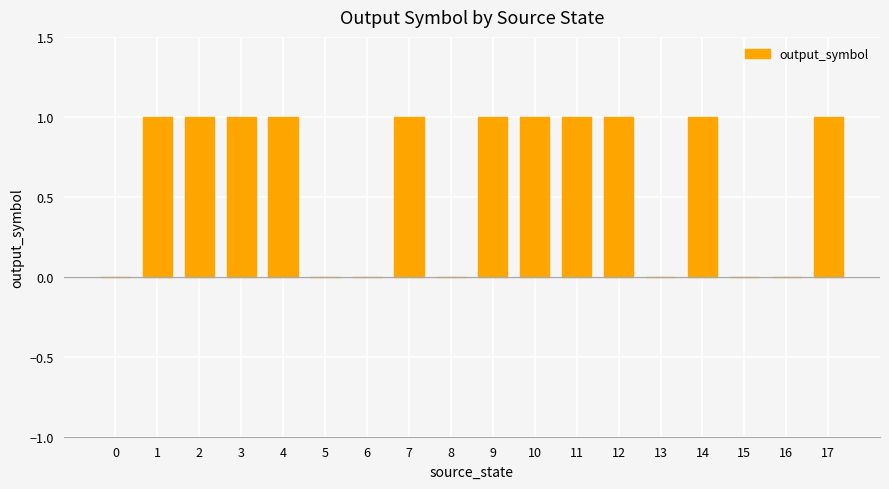

What is the average value?

1